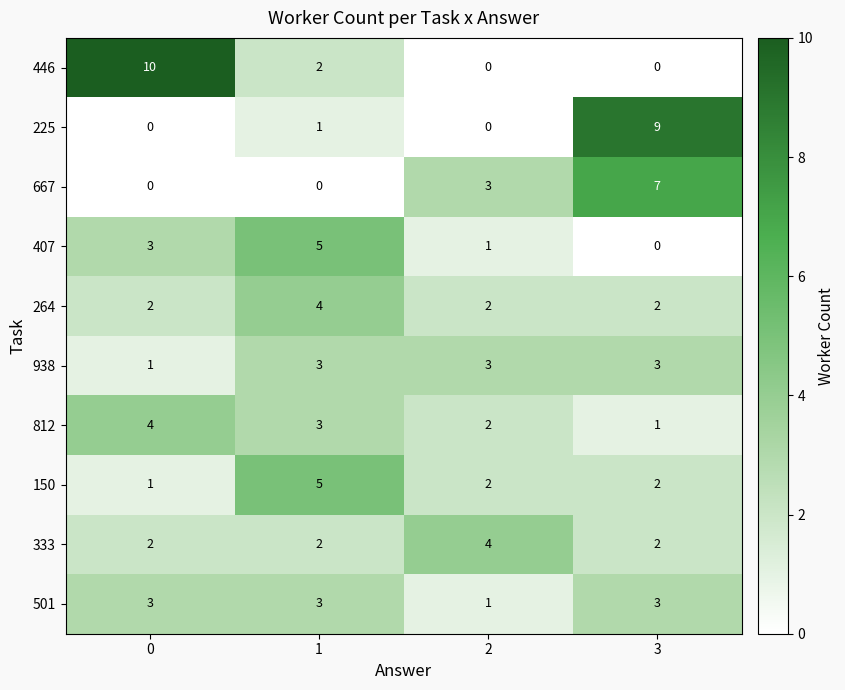

True or false: 446 has a value of 16 at 0.

False